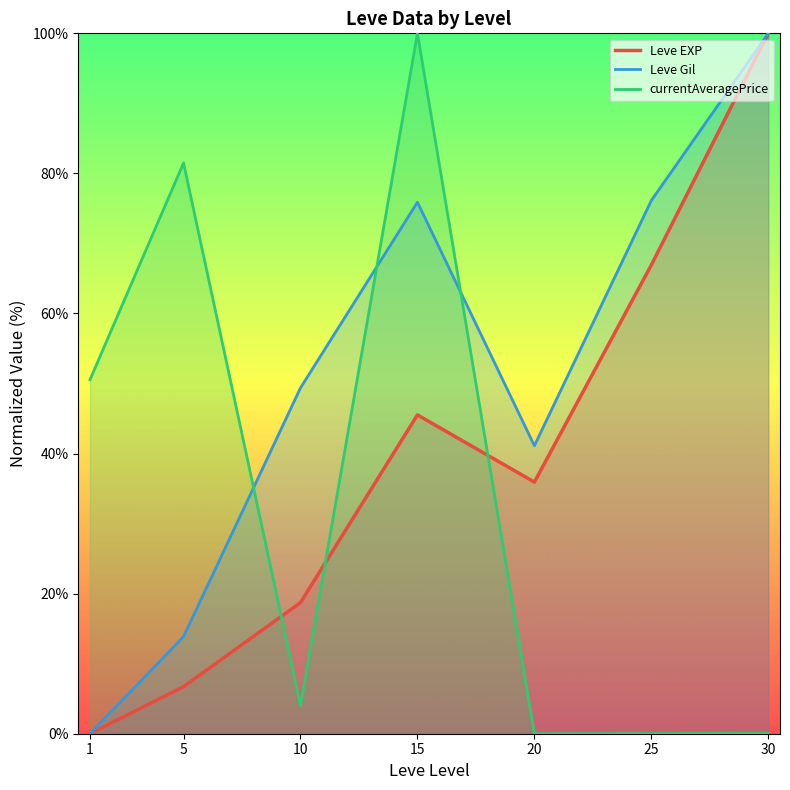

Reading left to right, list all the values displayed in this chart.

Leve EXP: 0.0	6.7	18.7	45.5	35.9	66.9	100.0
Leve Gil: 0.0	13.9	49.4	75.9	41.1	76.1	100.0
currentAveragePrice: 50.5	81.5	4.1	100.0	0.0	0.0	0.0